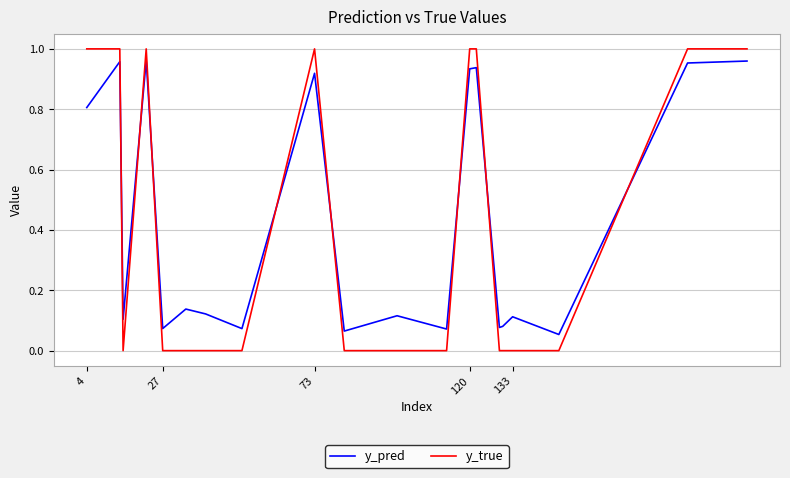

Which series has the largest range (max minus min)?

y_true